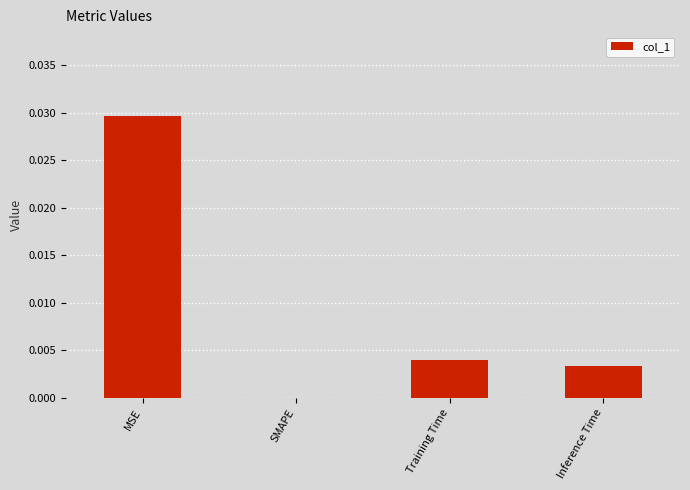

The chart shows a value of 0.0 at Training Time. True or false?

True